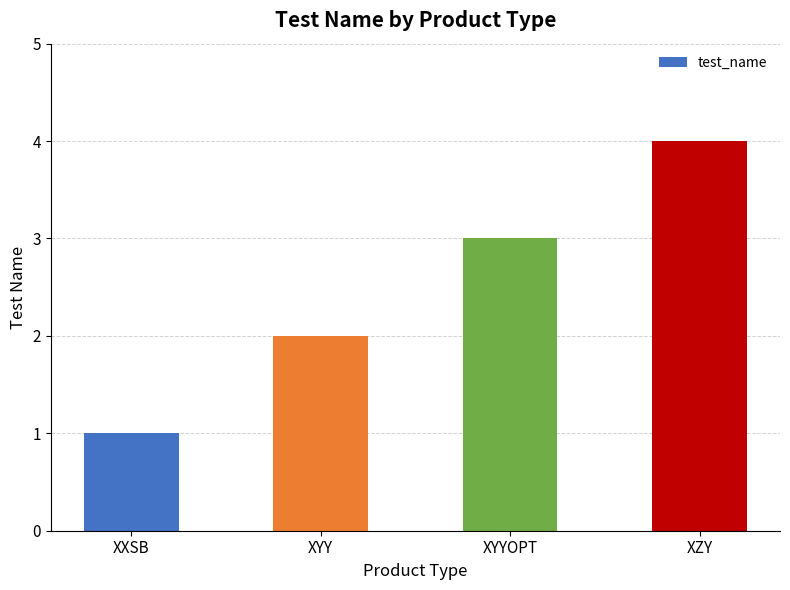

What is the label of the 3rd bar from the left?

XYYOPT